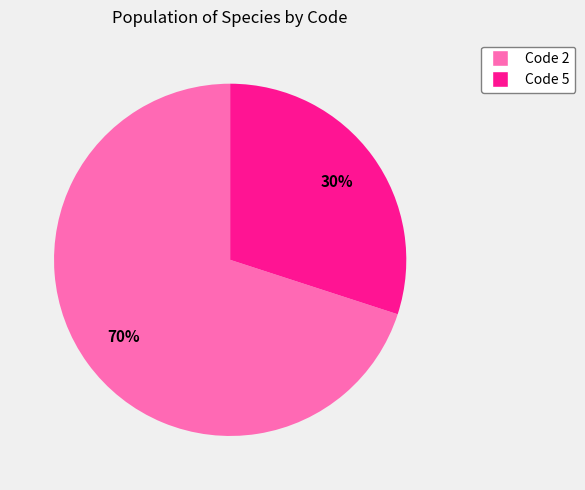

Is there any slice that represents more than half of the pie?

Yes